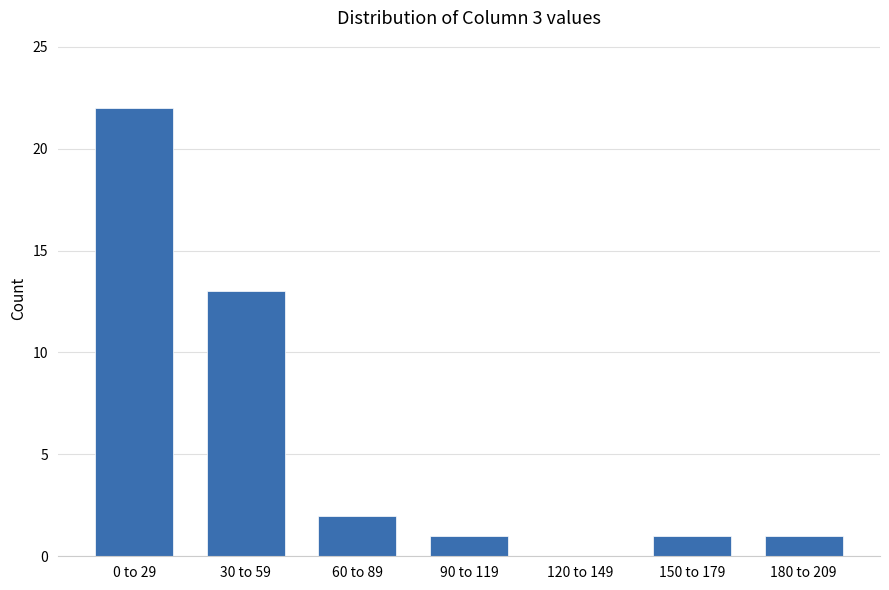

Reading right to left, transcribe all the data shown in this chart.

180 to 209=1	150 to 179=1	120 to 149=0	90 to 119=1	60 to 89=2	30 to 59=13	0 to 29=22